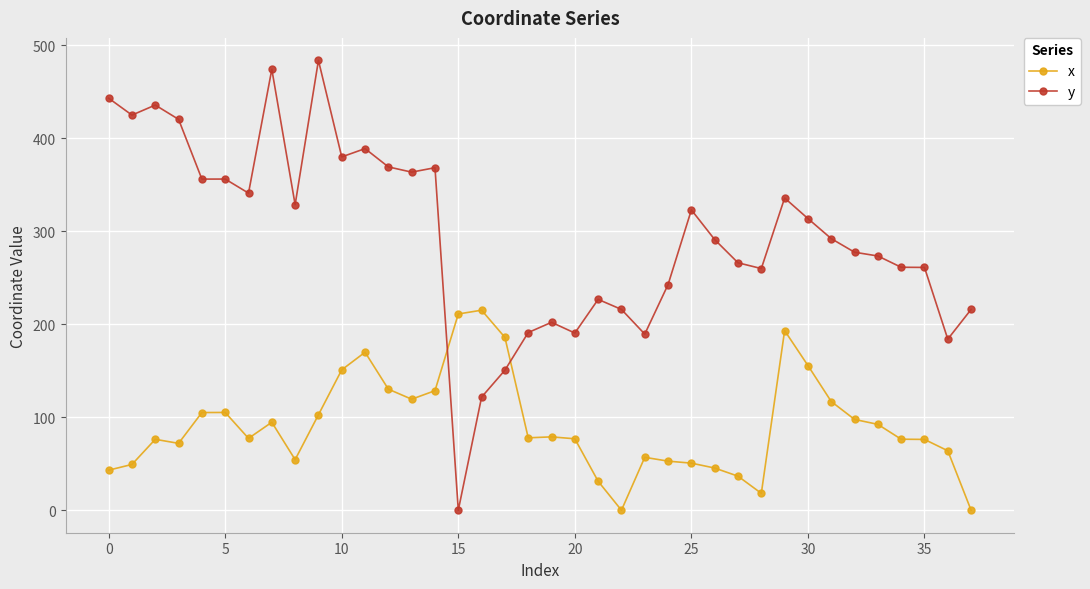

Which series has the largest range (max minus min)?

y